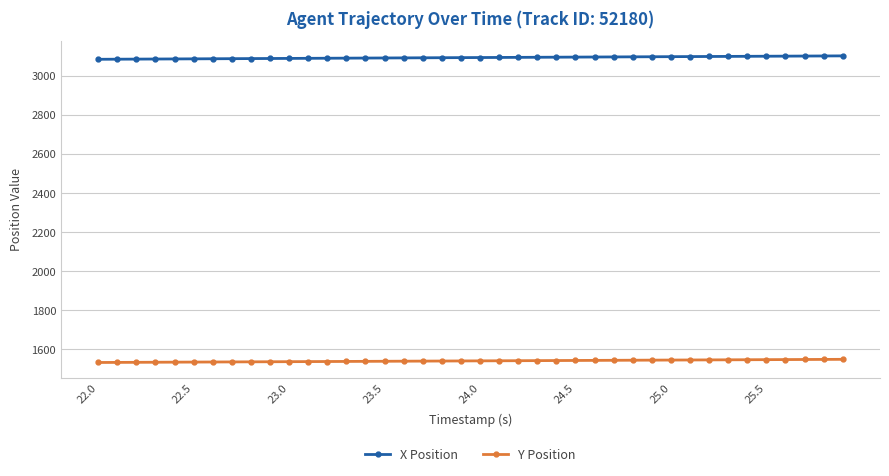

What is the greatest value displayed?

3101.3